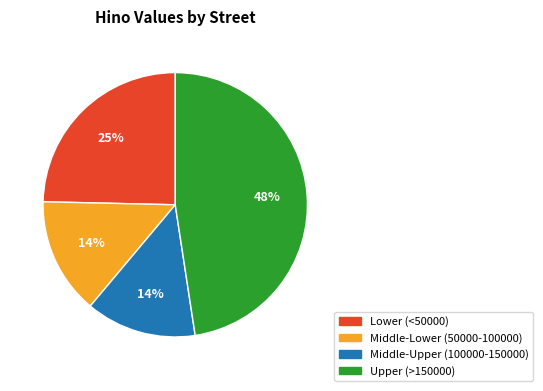

What percentage is the Middle-Lower (50000-100000) slice, to the nearest percent?

14%